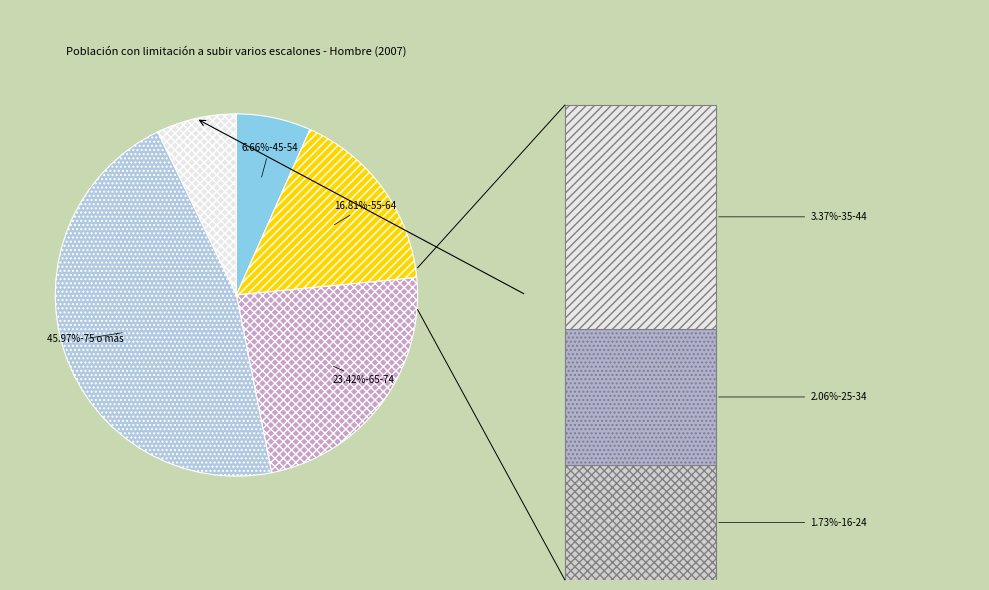

Count the number of slices in the pie.

7